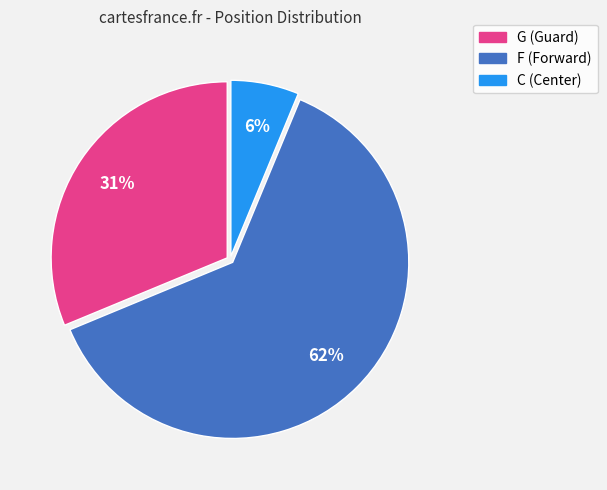

Is it true that F is 62% of the pie?

True